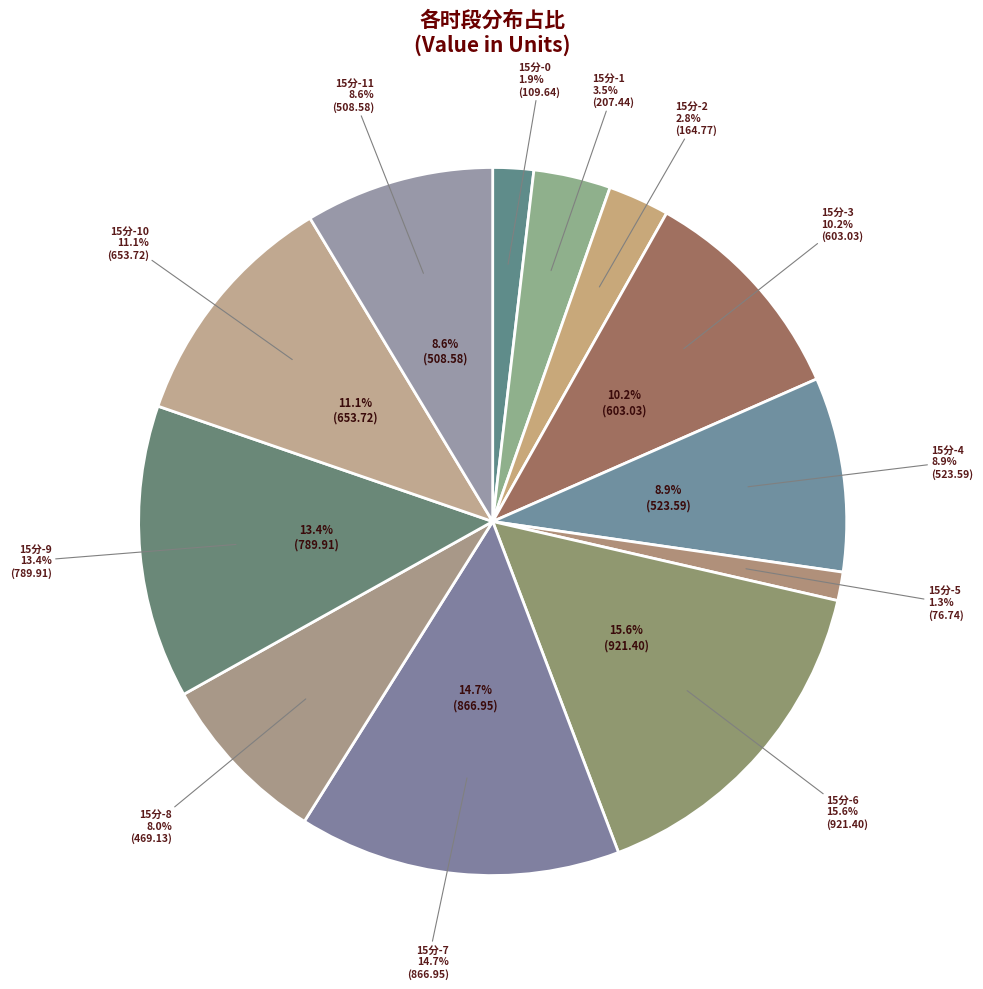

How many slices are in this pie chart?

12